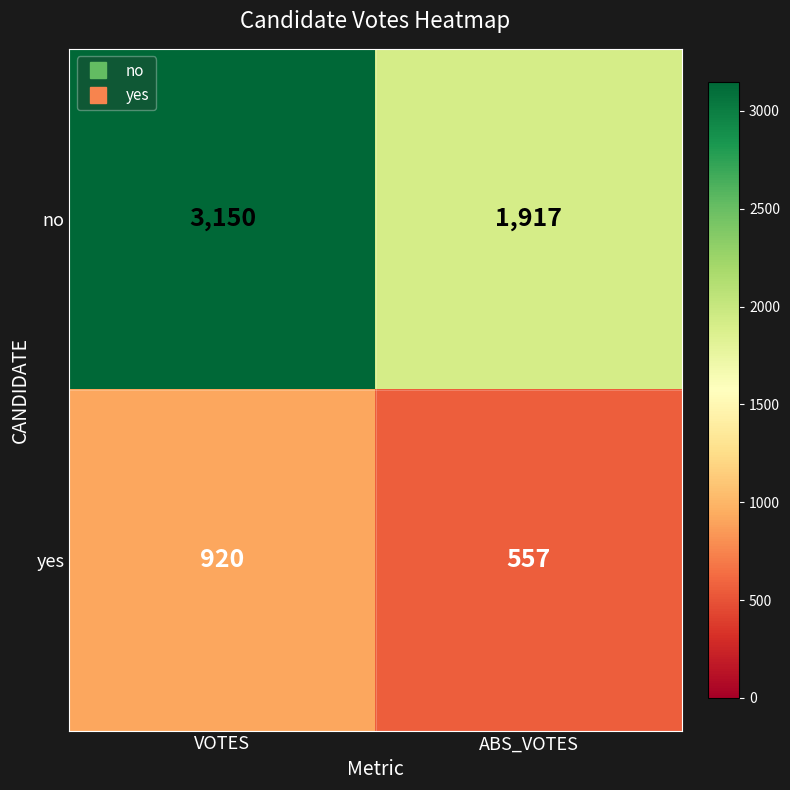

What is the difference between the no values at VOTES and ABS_VOTES?

1233